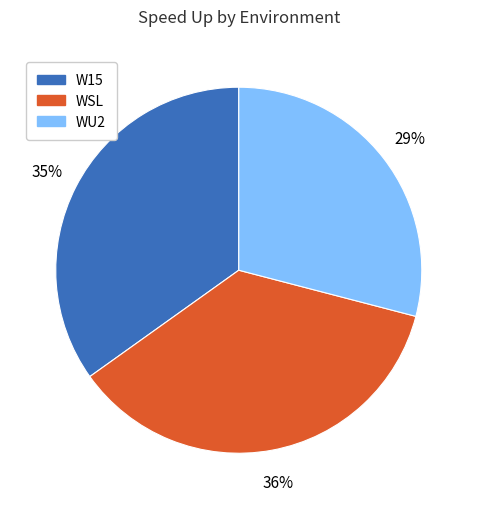

Rank the categories by value from highest to lowest.

WSL, W15, WU2